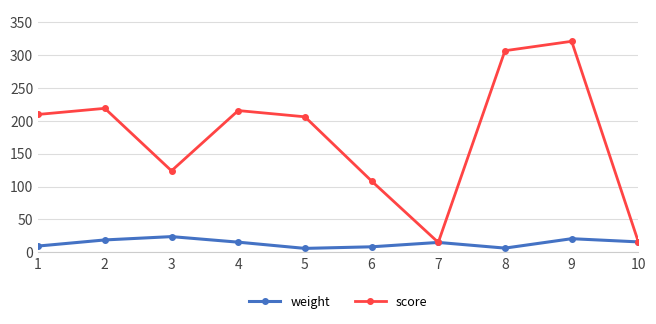

What is the difference between the highest and lowest values at 9?

300.0